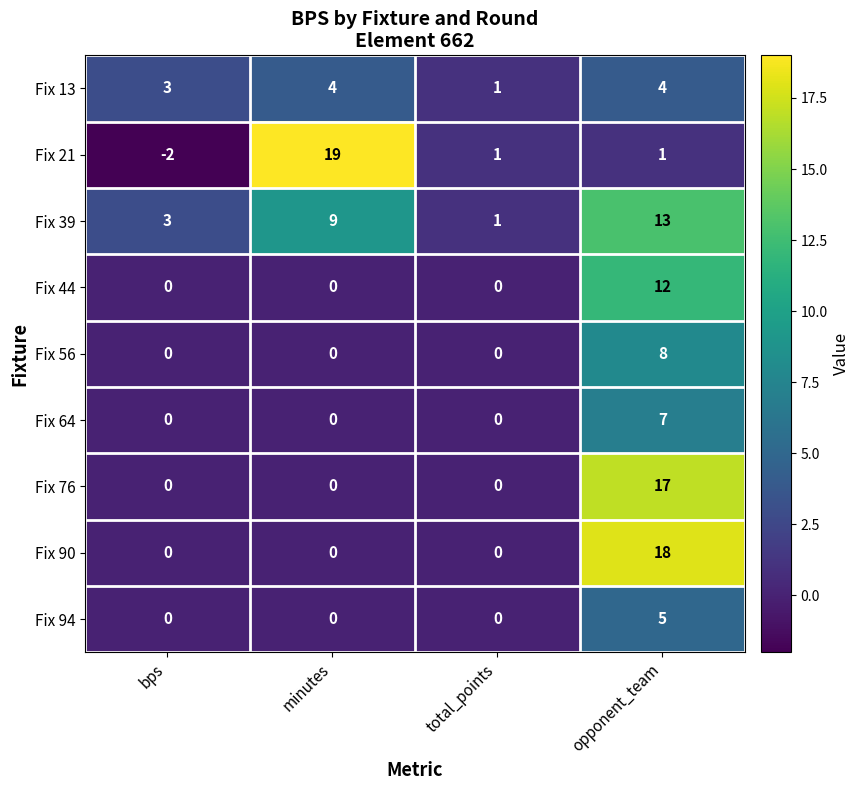

What is the spread (max minus min) of values at minutes?

19